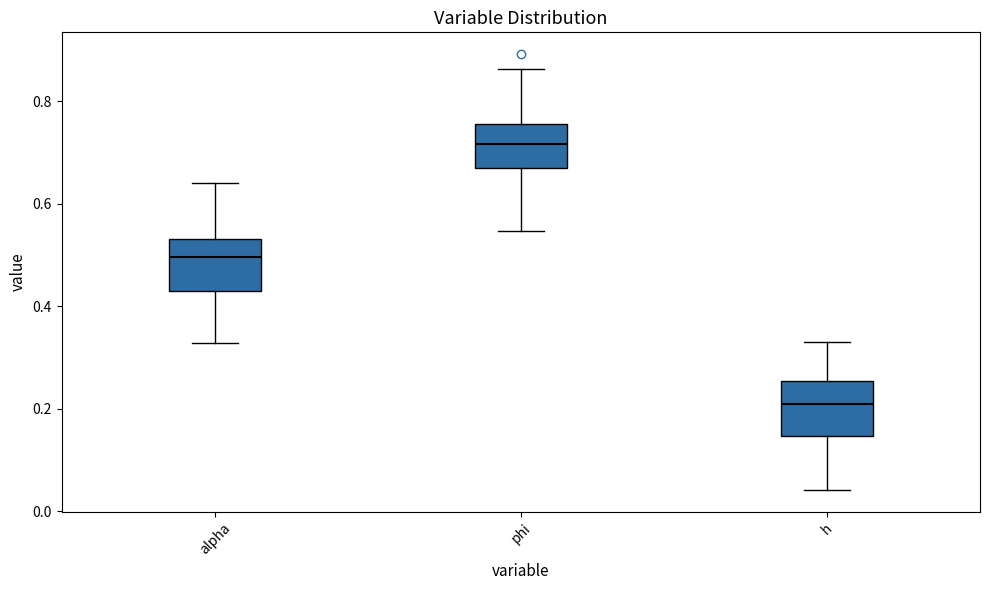

Reading left to right, read every box against the y-axis: the position of its median line, the range the box covers, and the ends of its whiskers. The values are not printed on the chart, so give them approximately, as read against the axis.

alpha: median 0.50, box 0.44 to 0.54, whiskers 0.32 to 0.64
phi: median 0.72, box 0.68 to 0.76, whiskers 0.54 to 0.86
h: median 0.20, box 0.14 to 0.26, whiskers 0.04 to 0.34